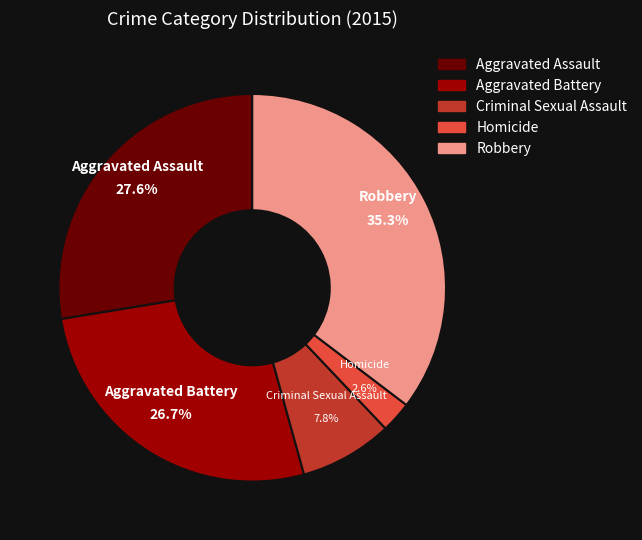

To the nearest percent, what is the average slice percentage?

20%